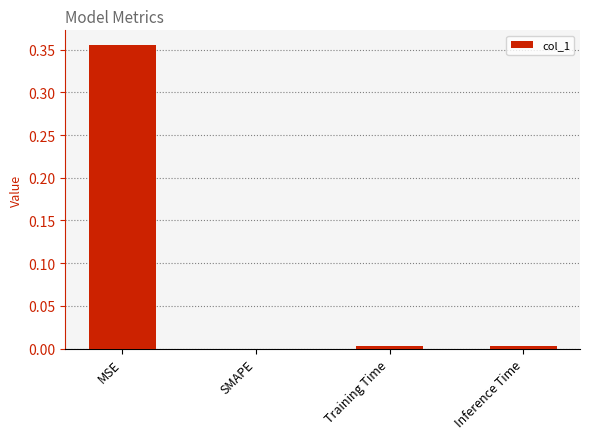

Is it true that the value at MSE is 0.5?

False